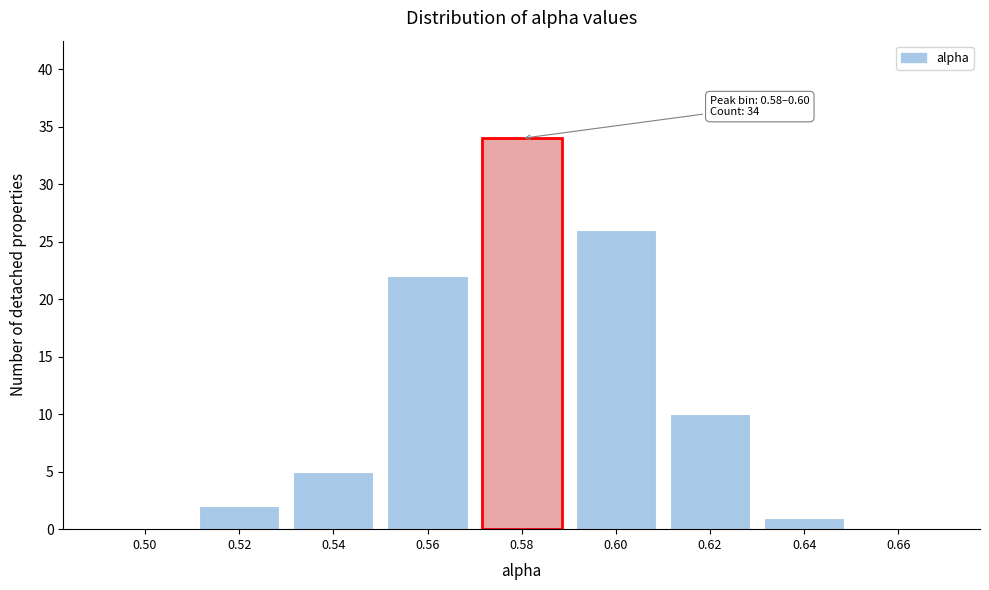

Reading left to right, extract all data points from this chart.

0.50=0	0.52=2	0.54=5	0.56=22	0.58=34	0.60=26	0.62=10	0.64=1	0.66=0